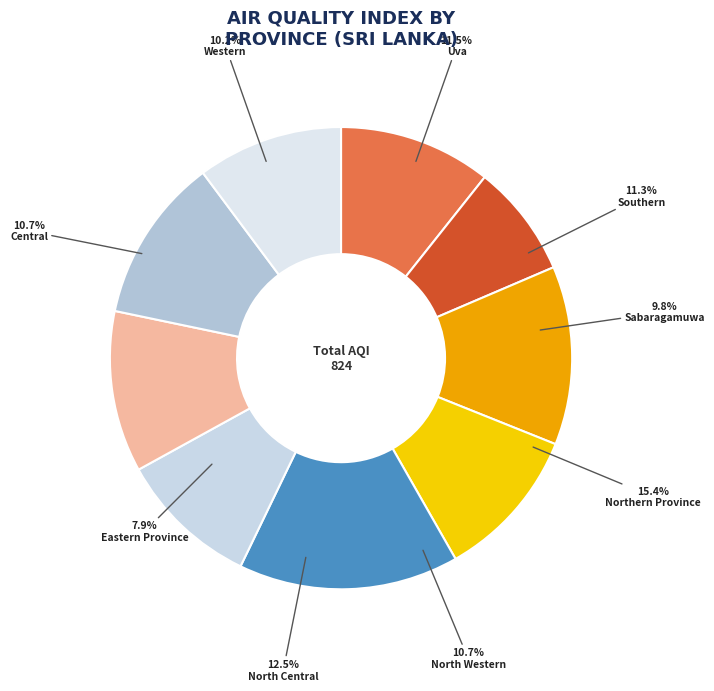

Which slice is the largest?

Northern Province